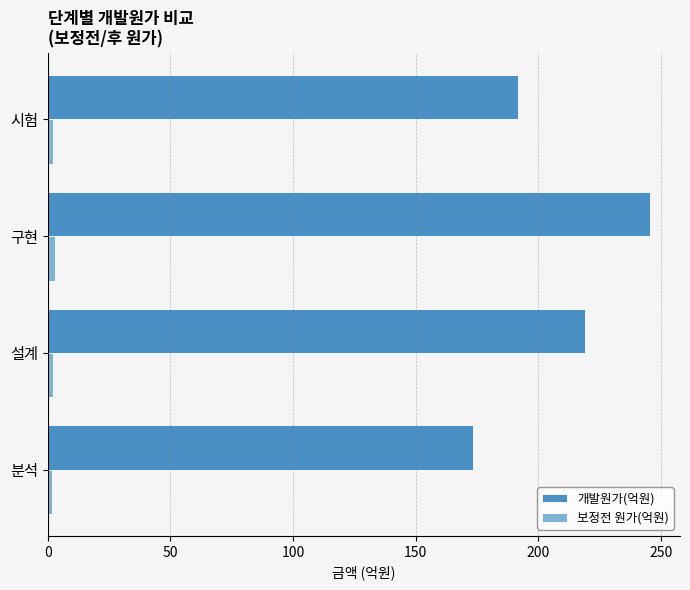

At how many categories does at least one series exceed 117?

4